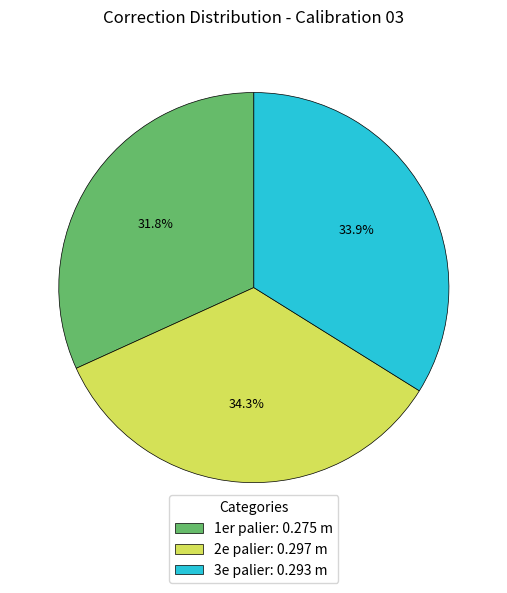

The 1er palier slice represents 41% of the pie. True or false?

False